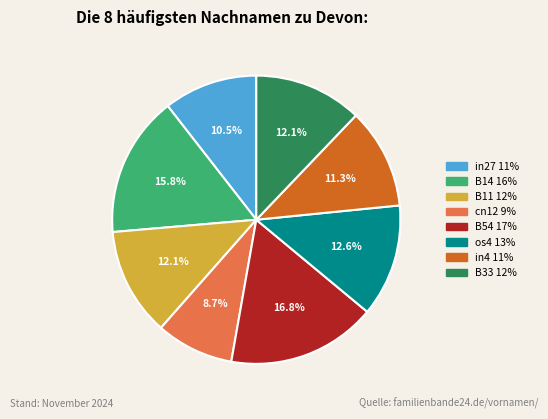

Is there a majority slice in this chart?

No